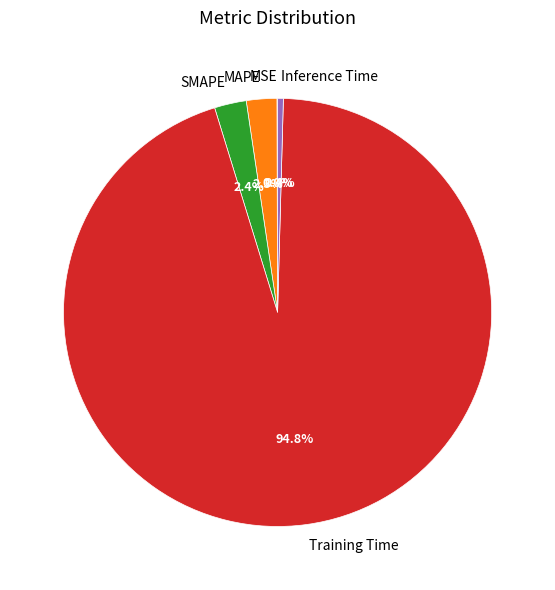

Does Training Time represent more than half of the total?

Yes